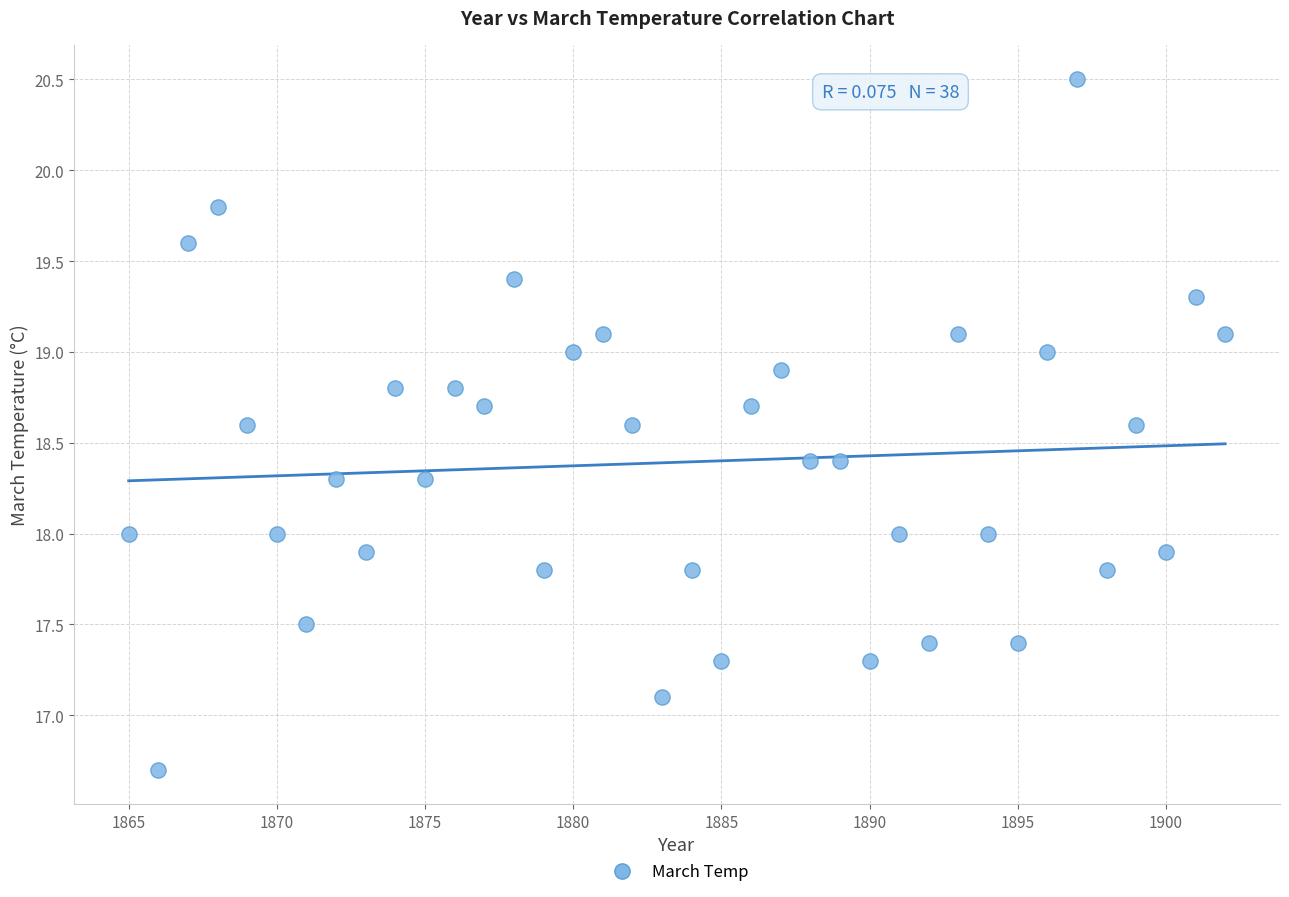

What is the range of X values (max minus min)?

37.0